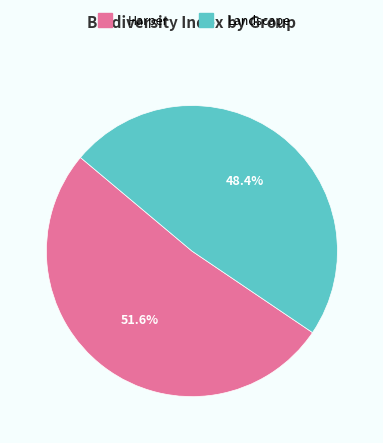

To the nearest percent, what percentage of the pie is Landscape?

48%